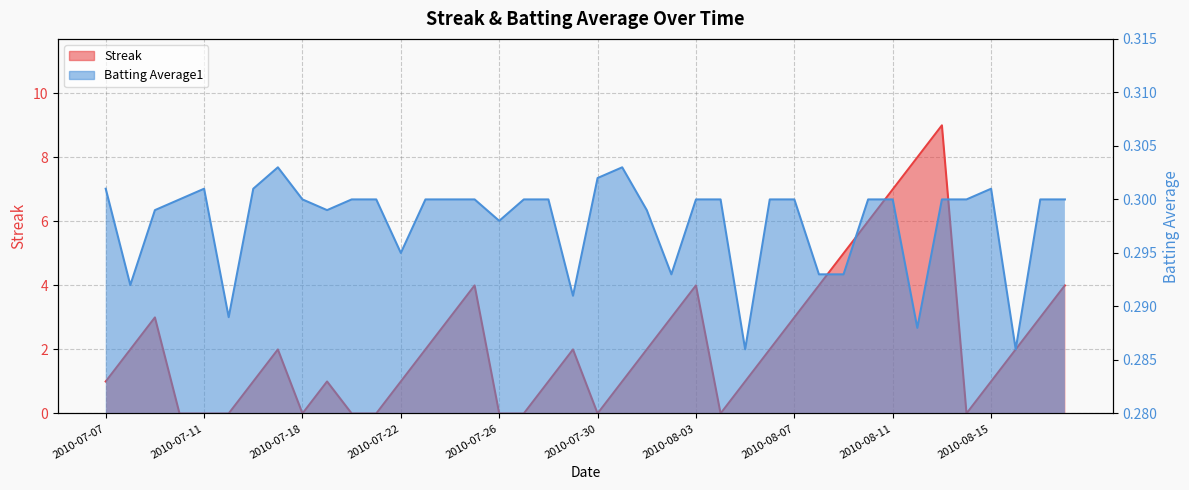

What is the total value across all series at 2010-08-03?

4.3